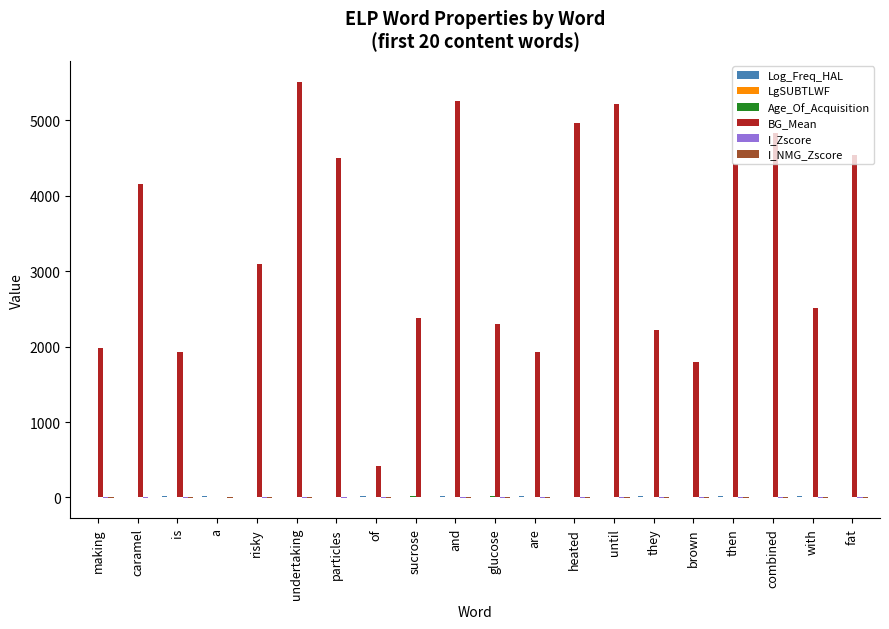

How many groups of bars are there?

20